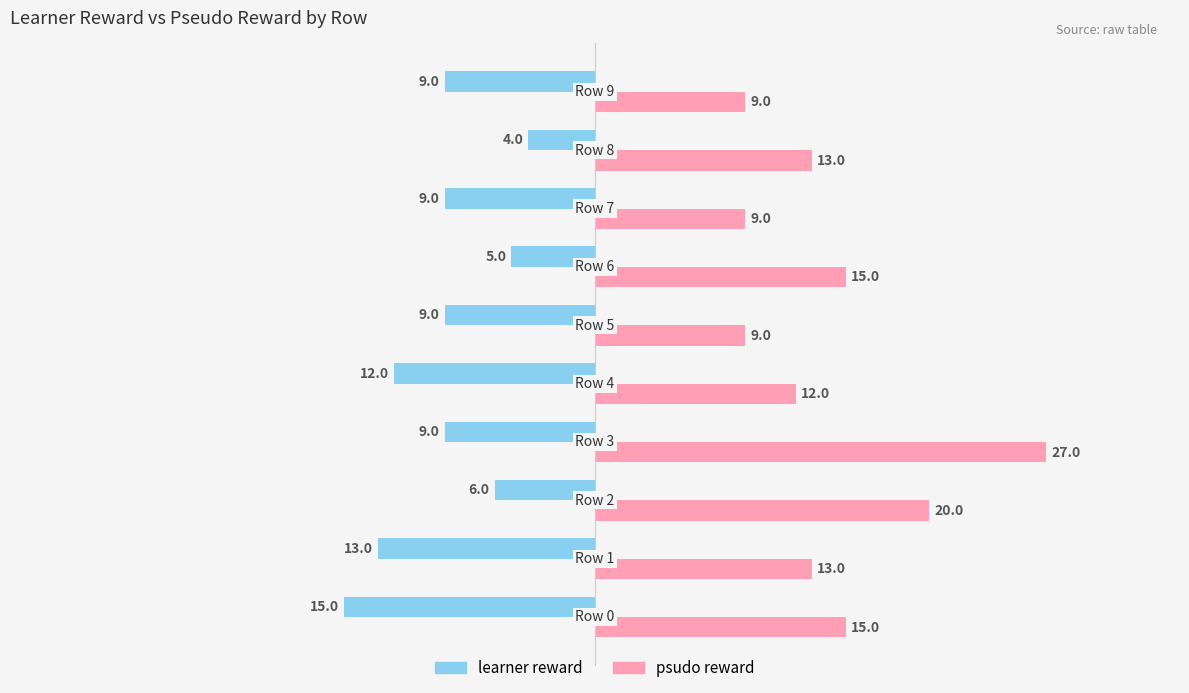

Which series has the widest spread of values?

psudo reward